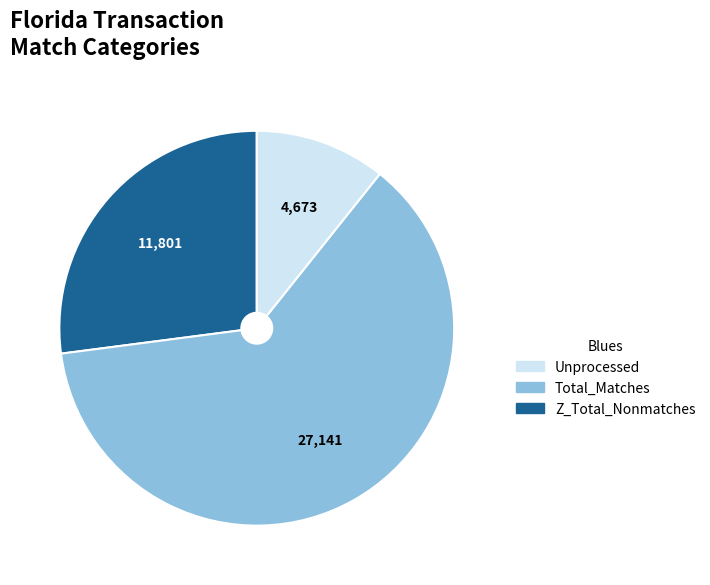

Is there a majority slice in this chart?

Yes